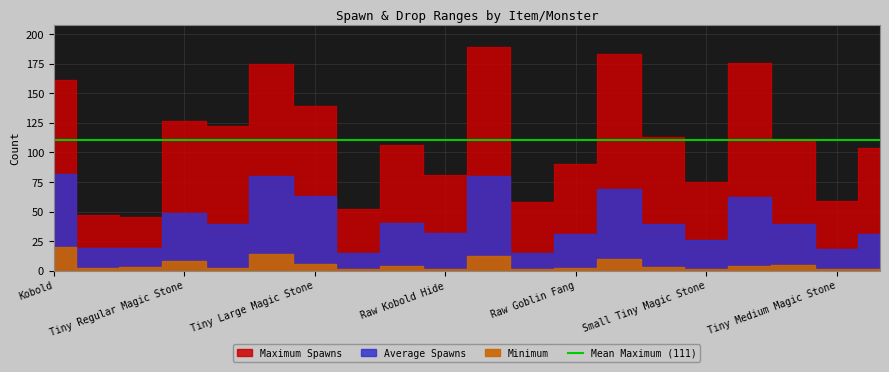

Is this an area chart (filled region under the line)?

No